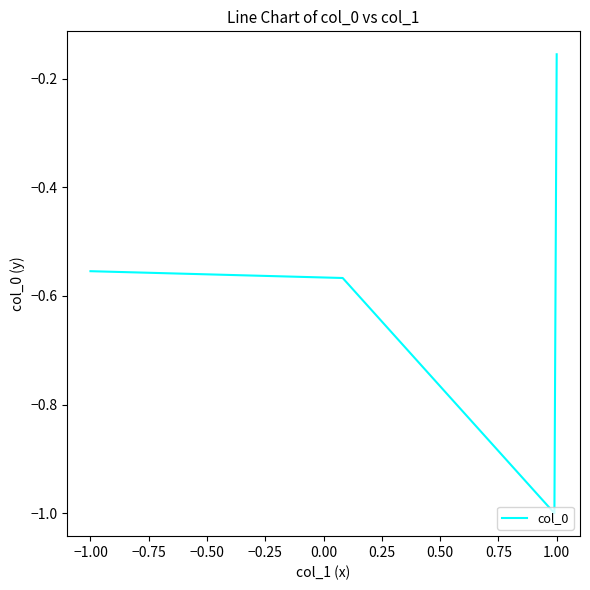

What is the sum of all values?

-2.3